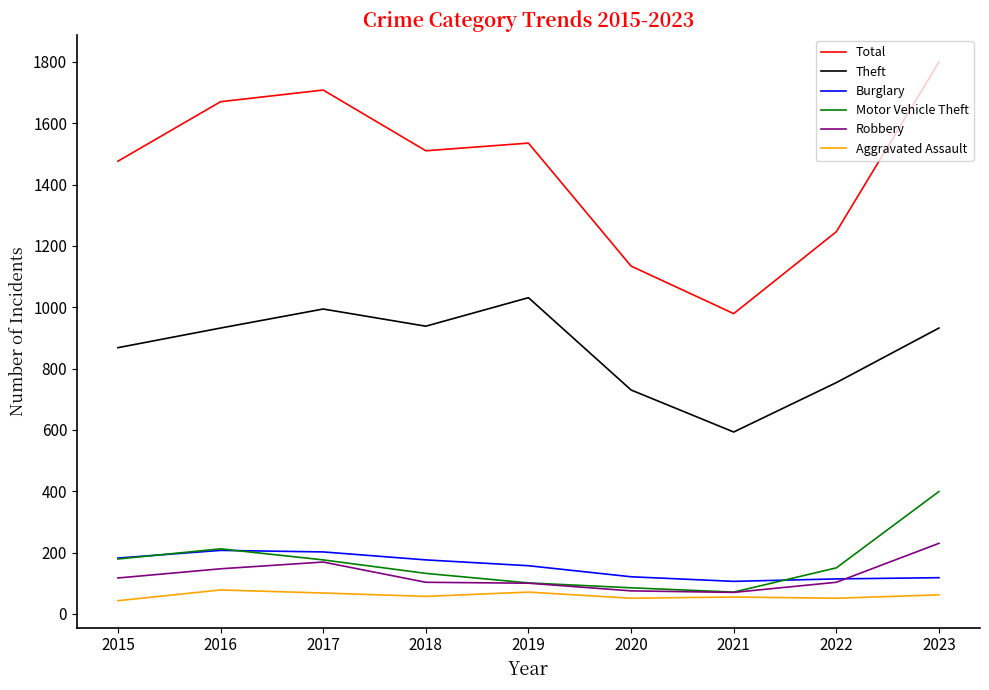

True or false: Total and Motor Vehicle Theft cross at least once.

False